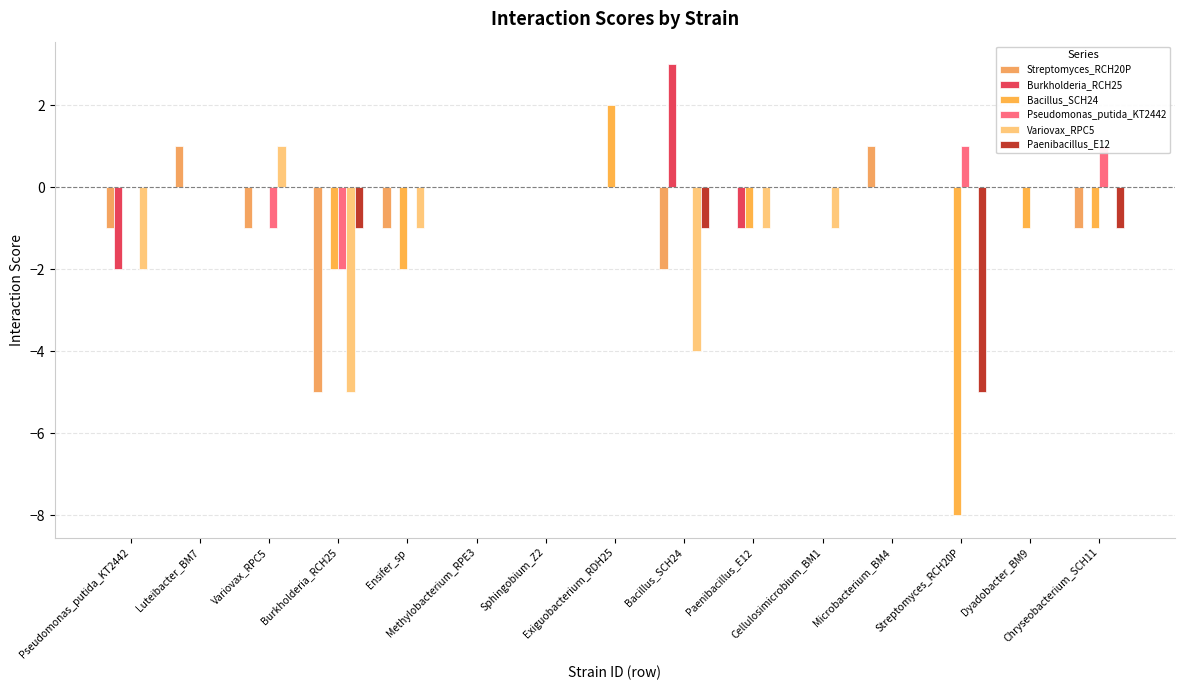

What are all the series names shown in the legend?

Streptomyces_RCH20P, Burkholderia_RCH25, Bacillus_SCH24, Pseudomonas_putida_KT2442, Variovax_RPC5, Paenibacillus_E12